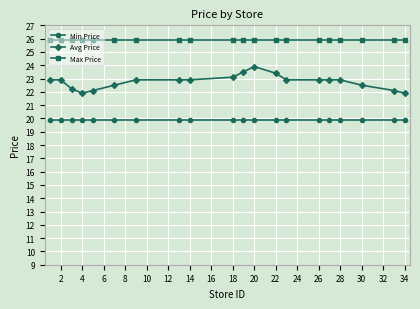

What is the value of the Min Price point at the 9th from the left?

19.9